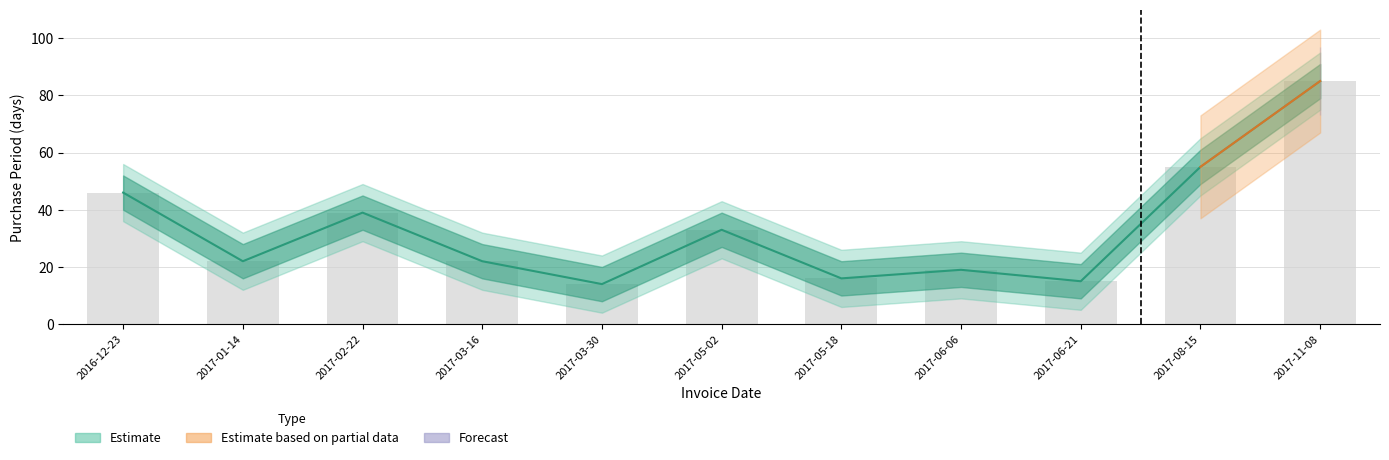

Is it true that the value at 2017-06-06 is 13?

False